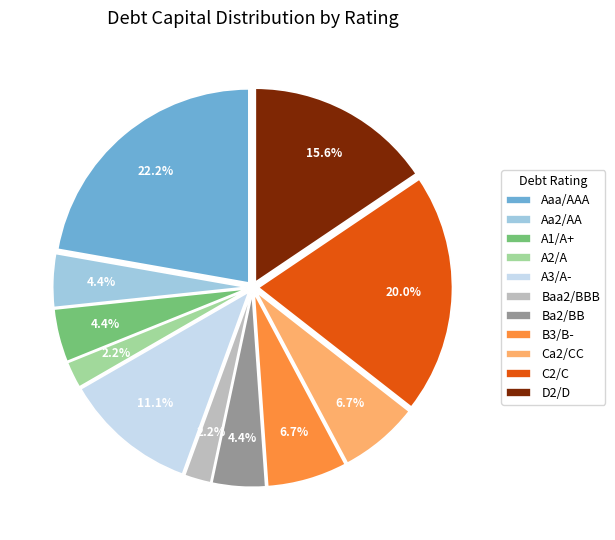

What percentage is NOT represented by Aa2/AA?

95.6%